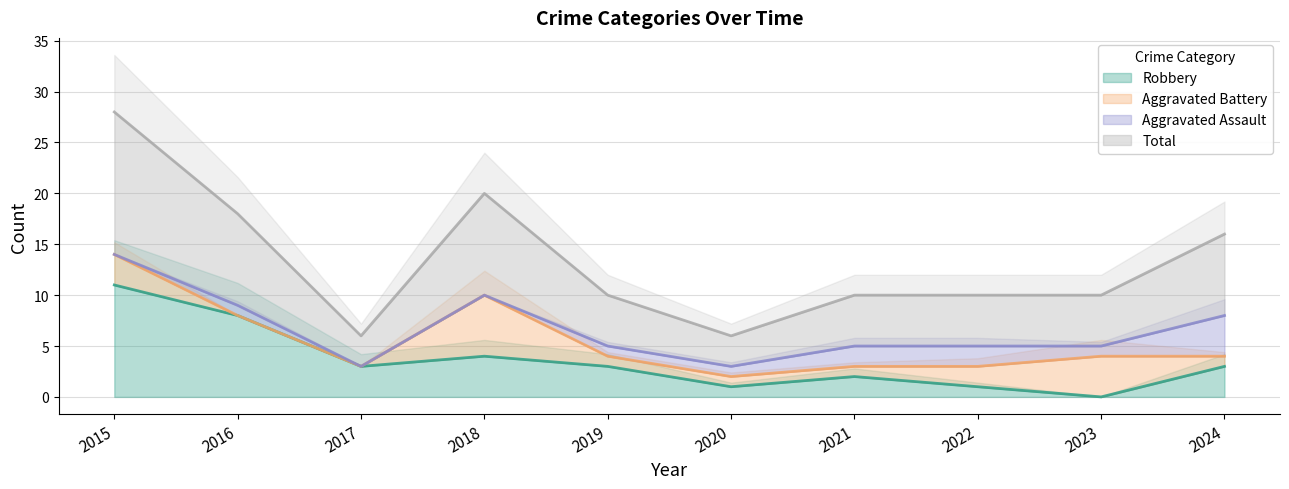

Where is Robbery nearest to the value 5?

2018